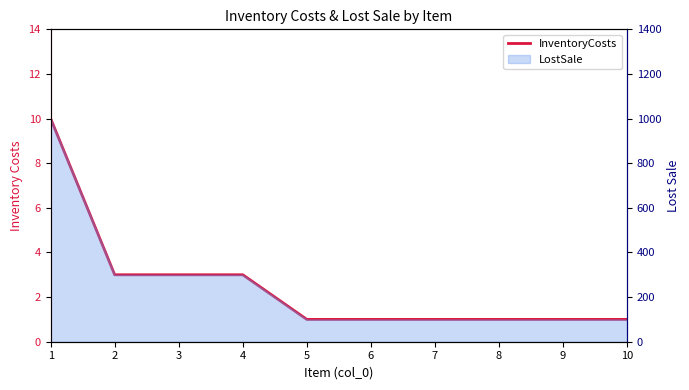

Reading left to right, list all the values displayed in this chart.

1=10	2=3	3=3	4=3	5=1	6=1	7=1	8=1	9=1	10=1